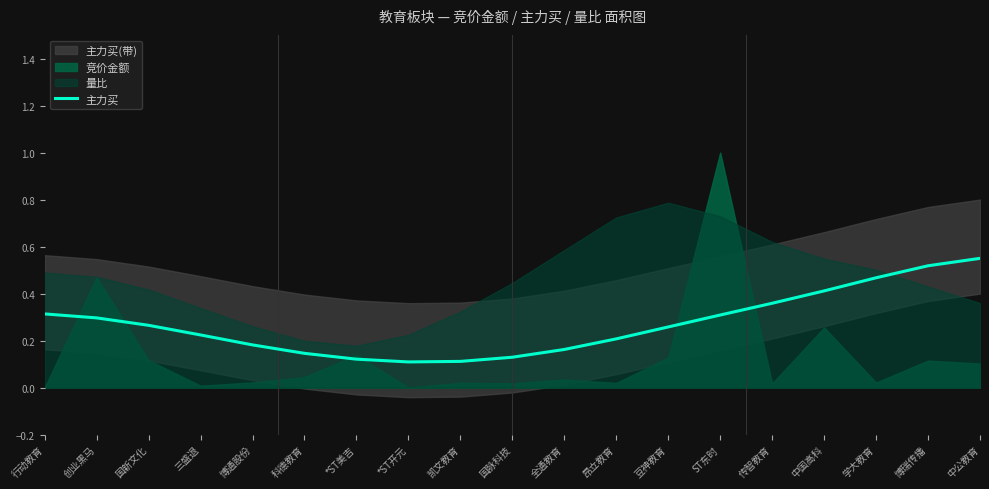

Which category has the lowest value across all series?

*ST开元